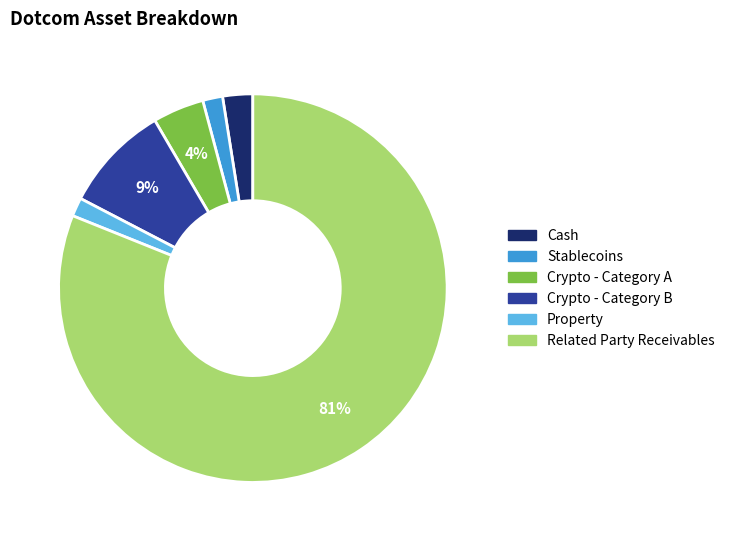

Count the number of slices in the pie.

6